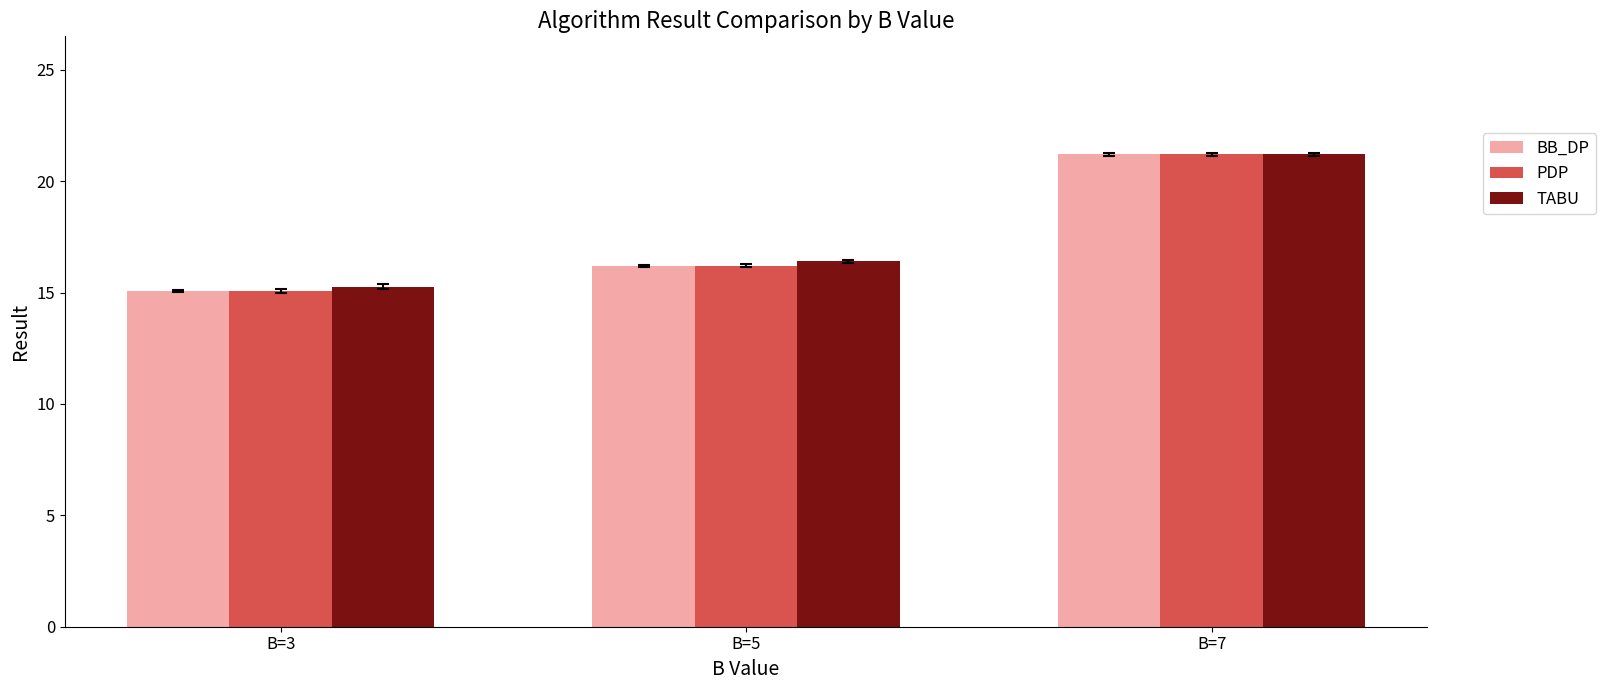

What is the minimum value for BB_DP?

15.1